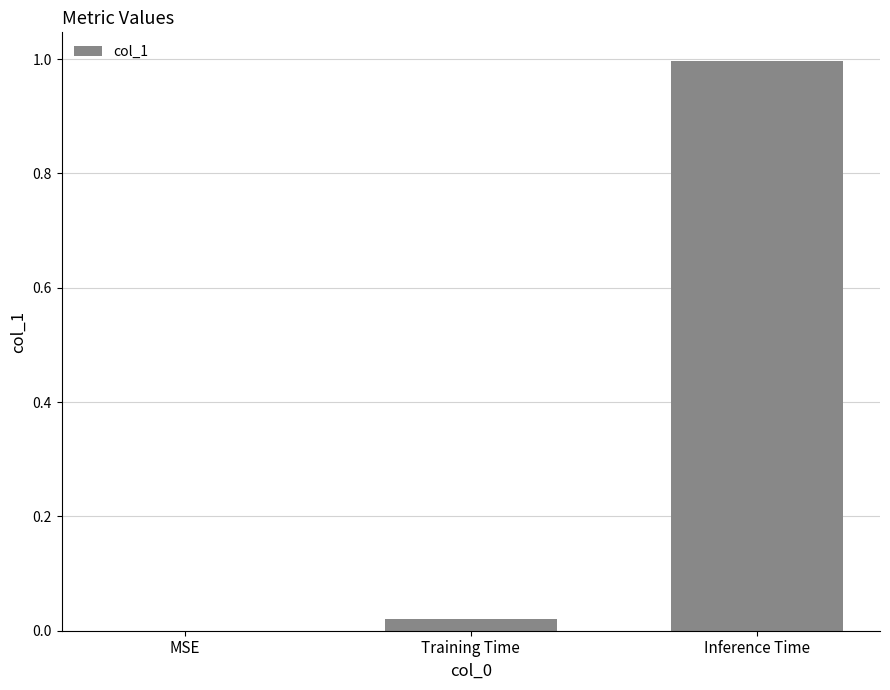

How many data points are above 0?

2